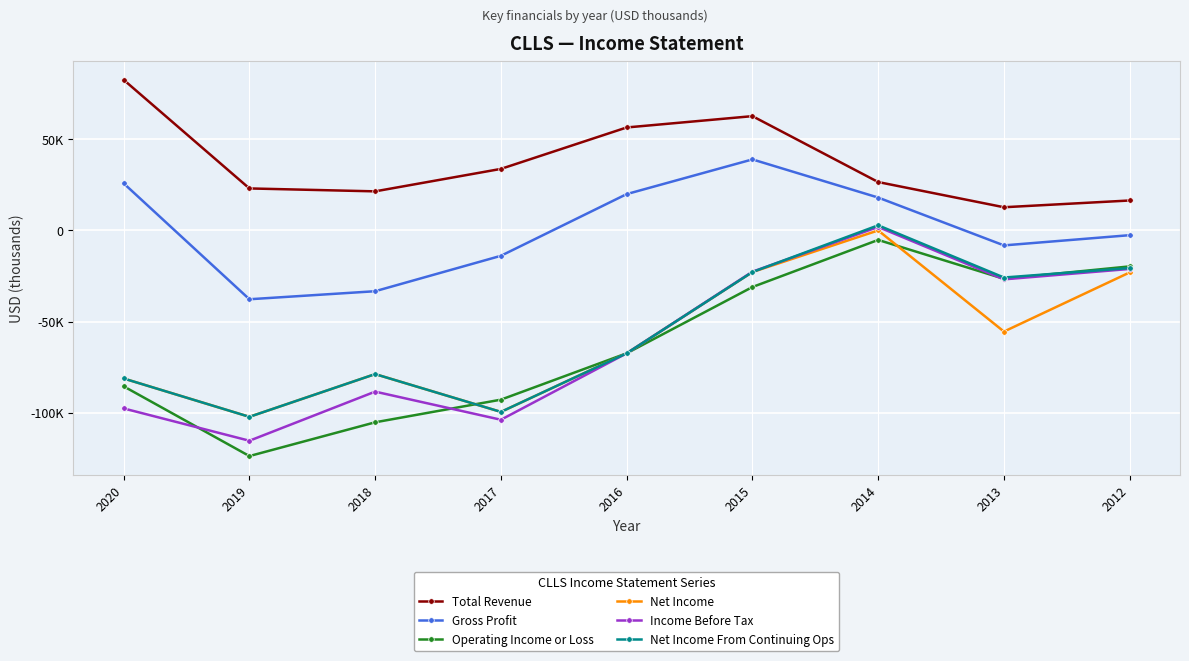

Does the chart have visible grid lines?

Yes